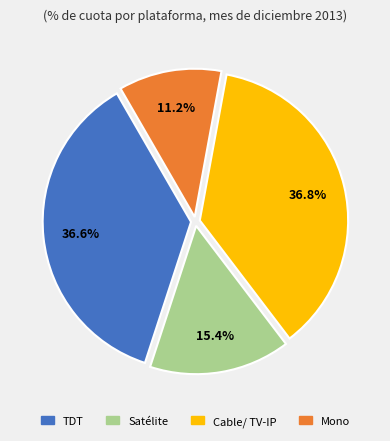

Approximately how many times larger is the value at Satélite compared to Cable/ TV-IP?

0.4